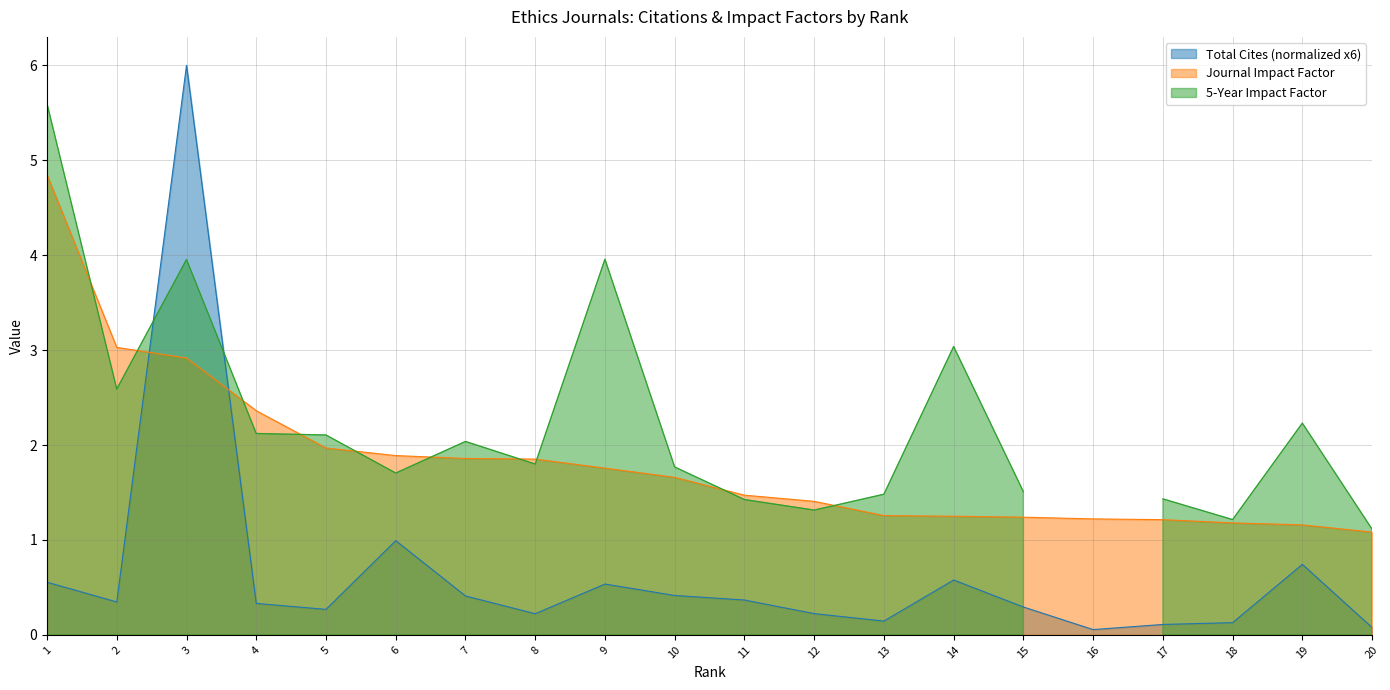

Is it true that Journal Impact Factor equals 0.8 at 15?

False